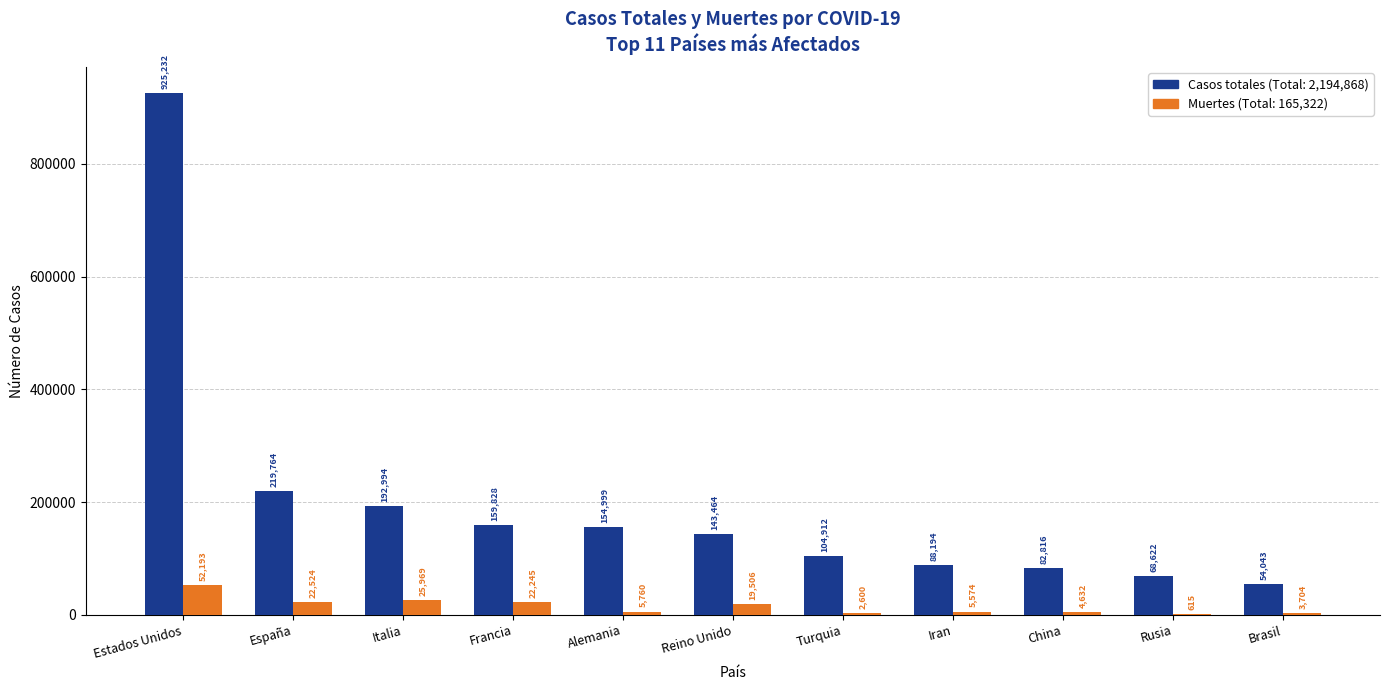

At which category is the sum across all series the highest?

Estados Unidos